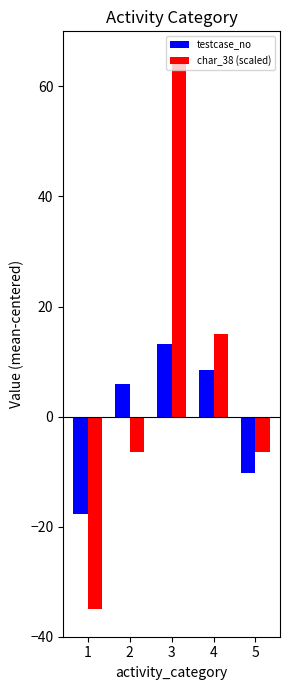

At how many categories does at least one series exceed 42?

1